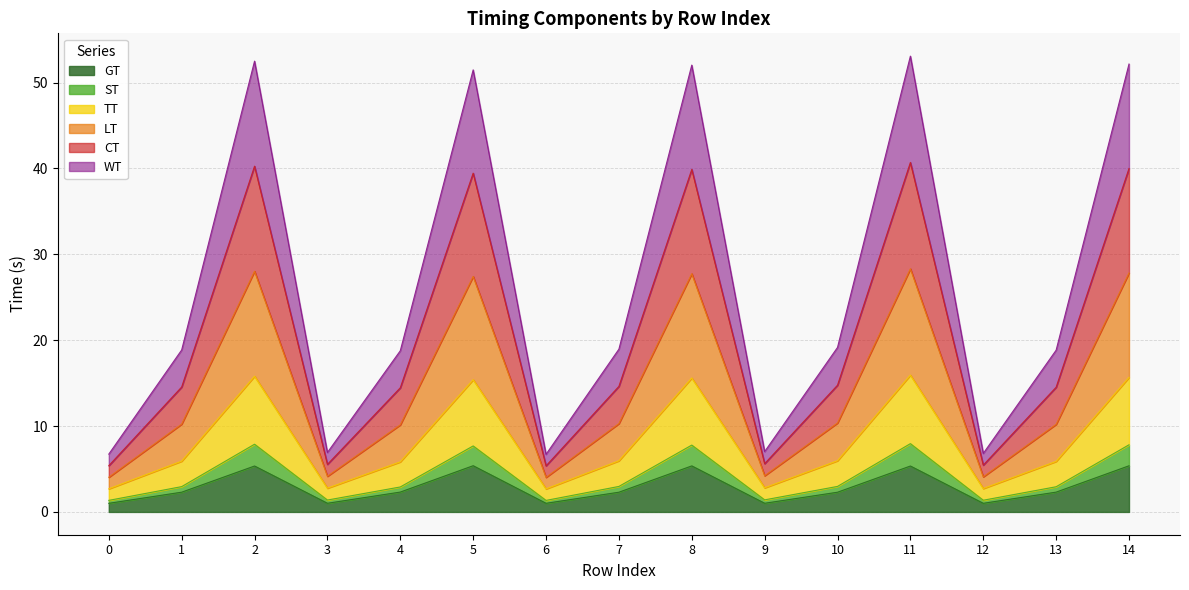

At which label does ST reach its minimum?

6